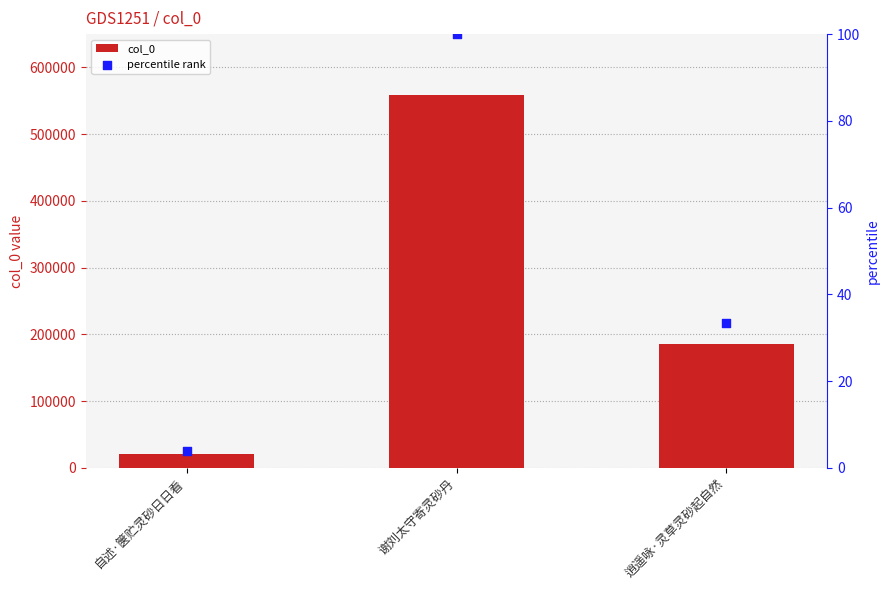

What is the total value across all series at 谢刘太守寄灵砂丹?

558359.0